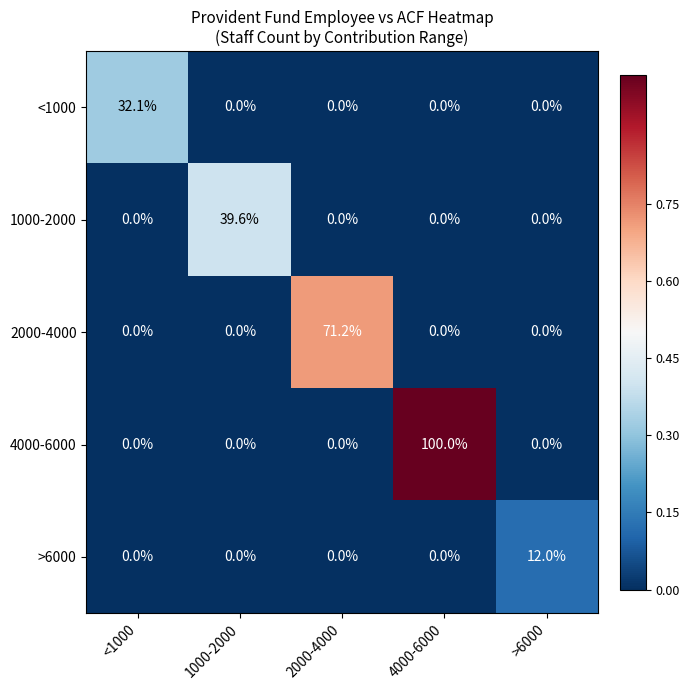

What is the average value of the <1000 series?

6.4